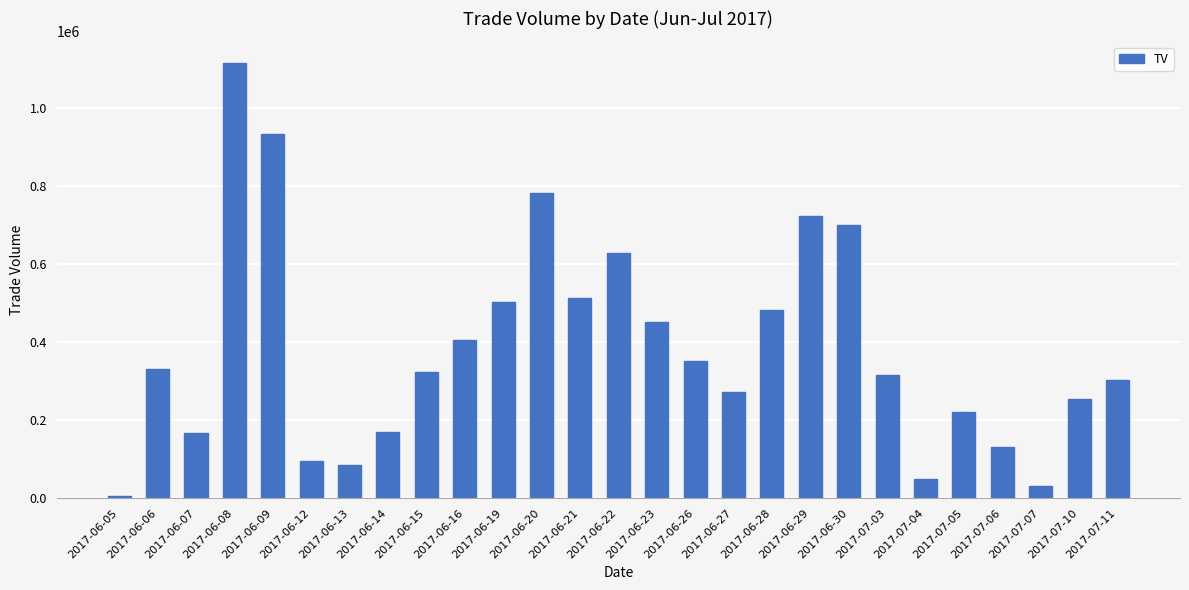

What is the change in value from 2017-06-30 to 2017-07-10?

-447000